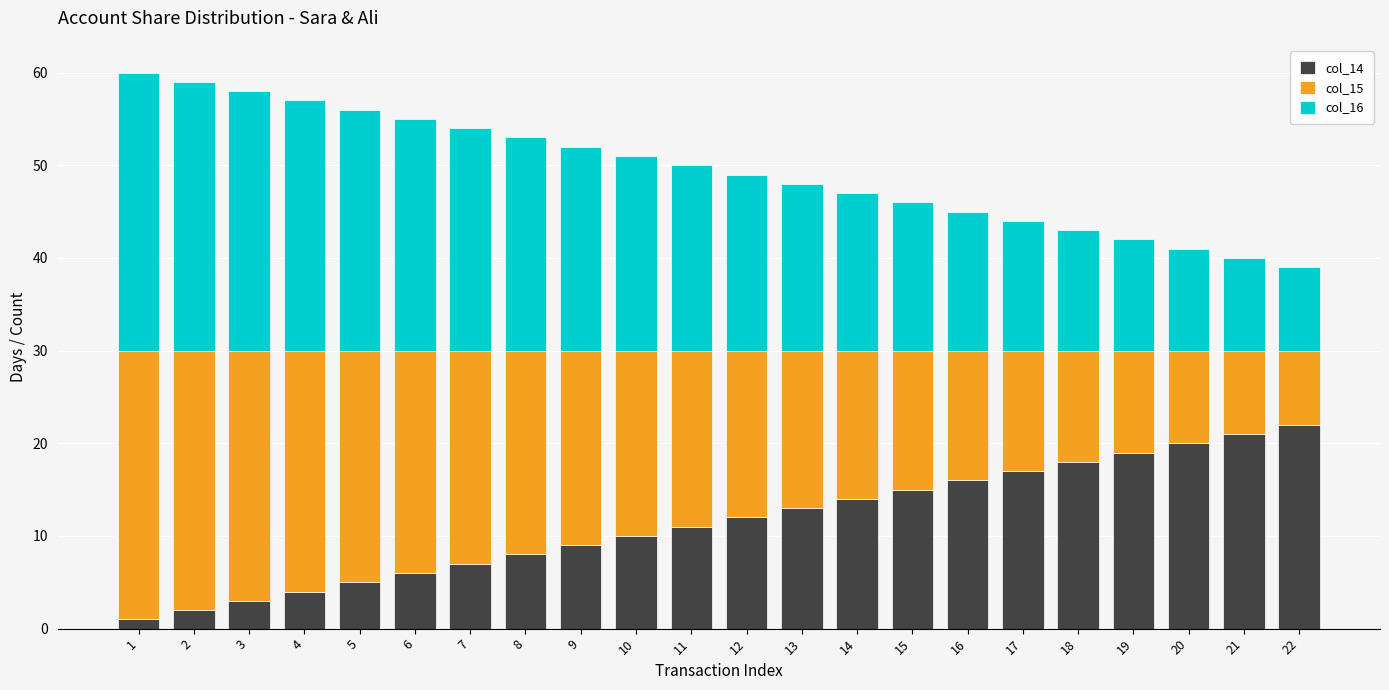

The value of col_14 at 13 is 19. True or false?

False